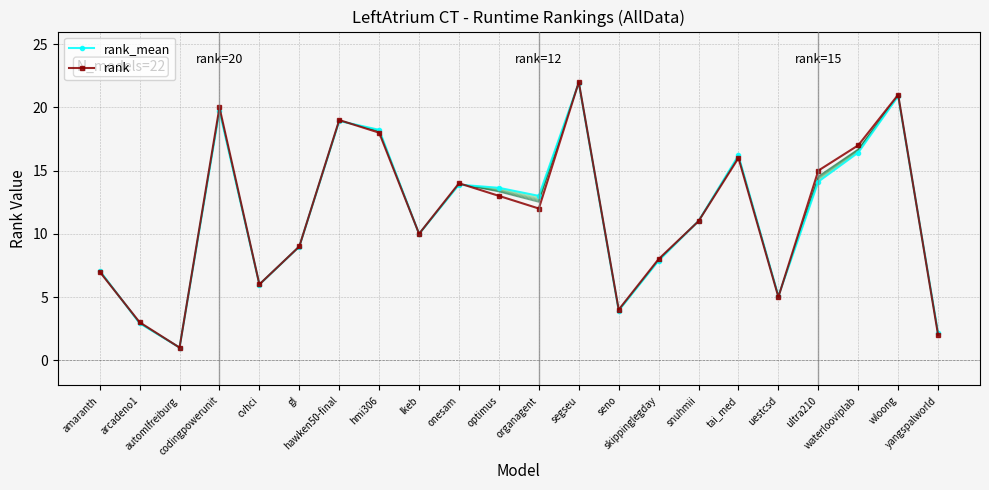

What is the value of the rank_mean point at the 7th from the left?

18.9